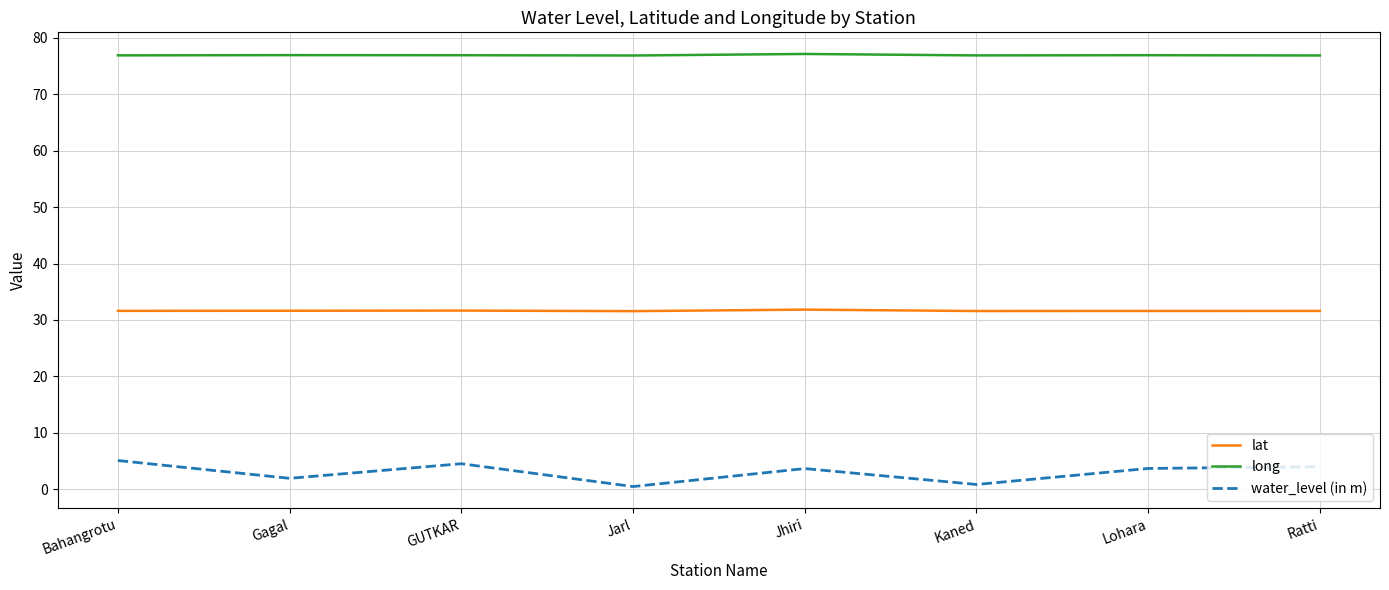

True or false: water_level (in m) and lat intersect in this chart.

False